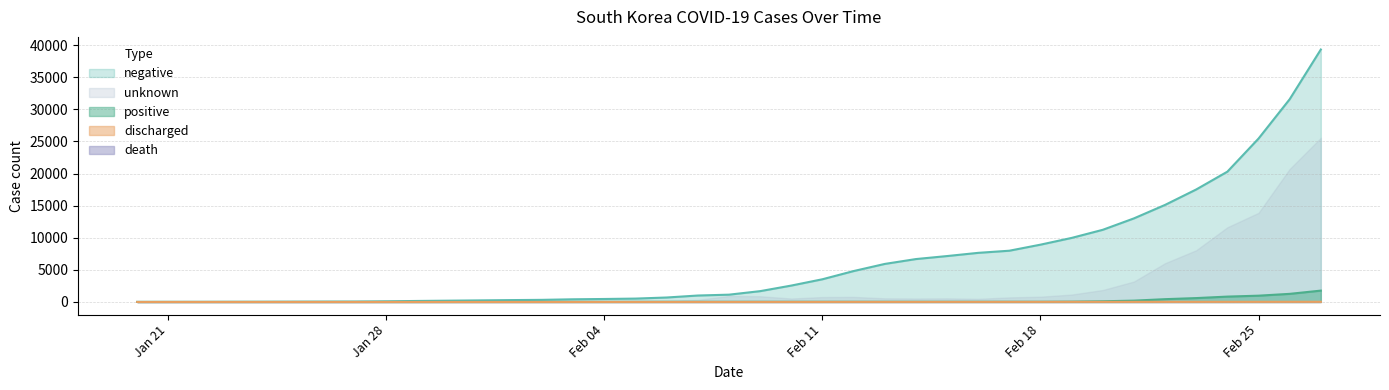

What is the minimum value for negative?

3